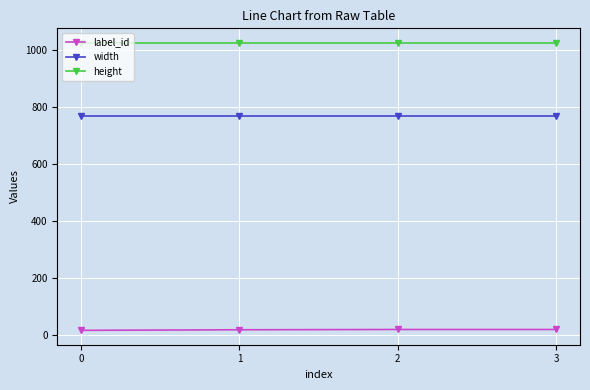

Rank the series by their maximum value, from highest to lowest.

height, width, label_id